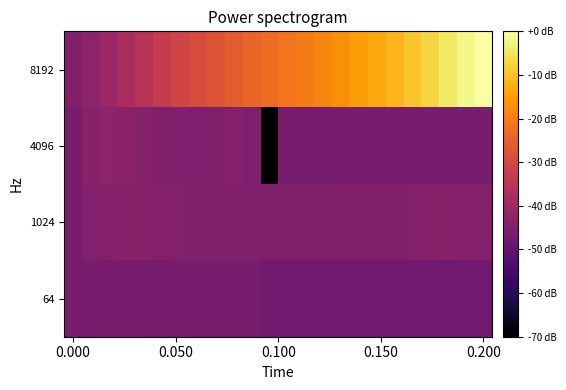

Which category has the highest value across all series?

0.200